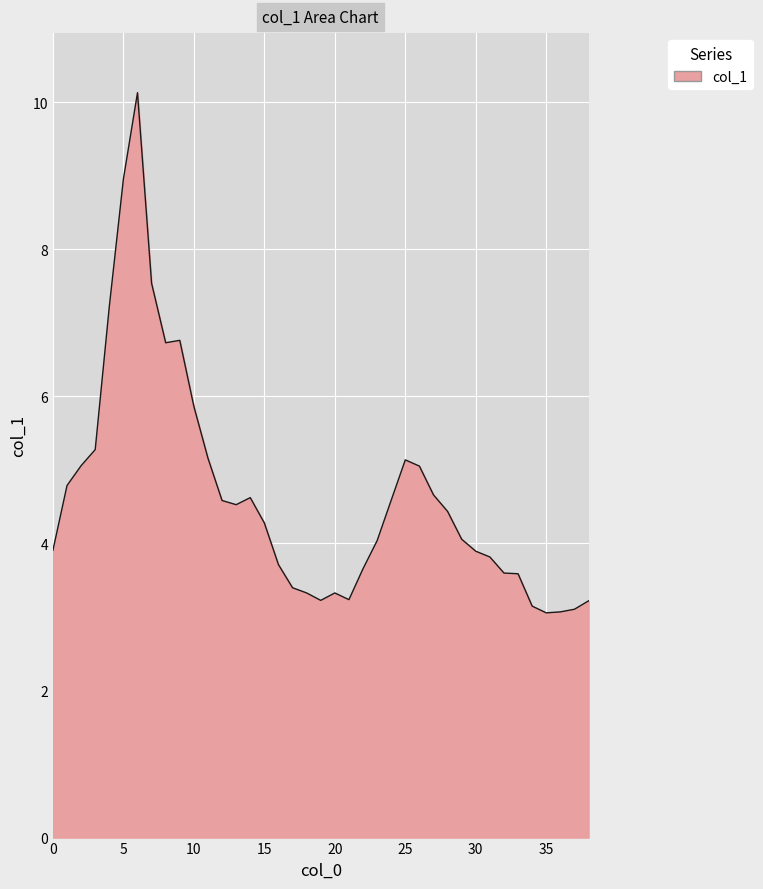

What is the minimum value shown in the chart?

3.1